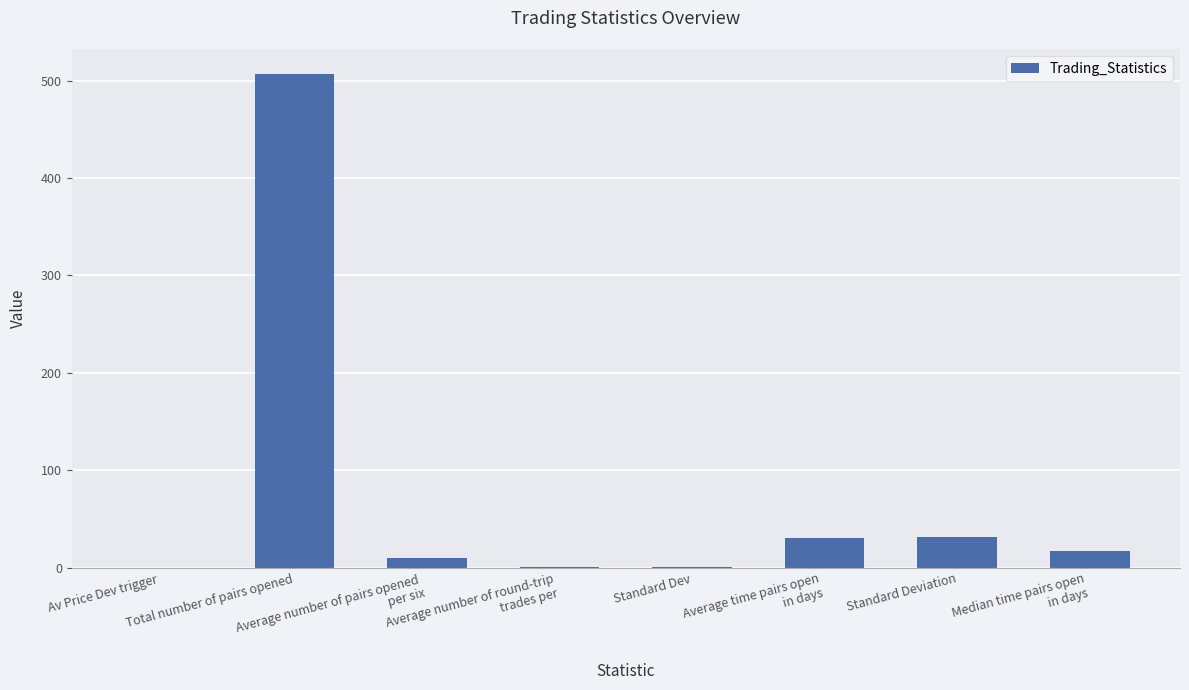

Which label corresponds to the largest value in the chart?

Total number of pairs opened